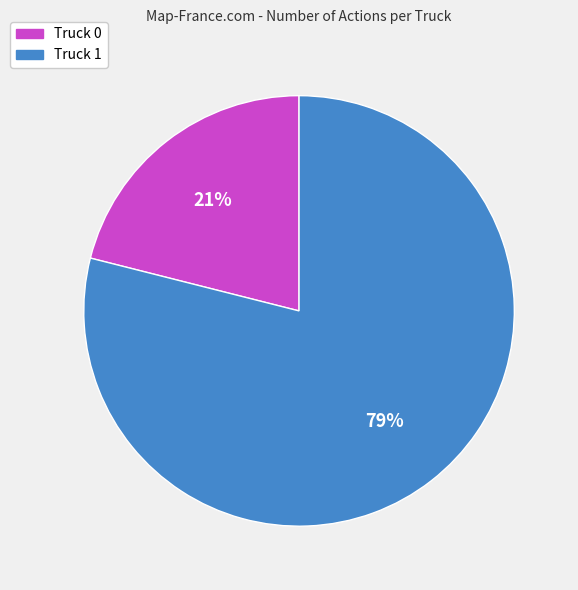

To the nearest percent, what is the difference between the largest and smallest slice percentages?

58%